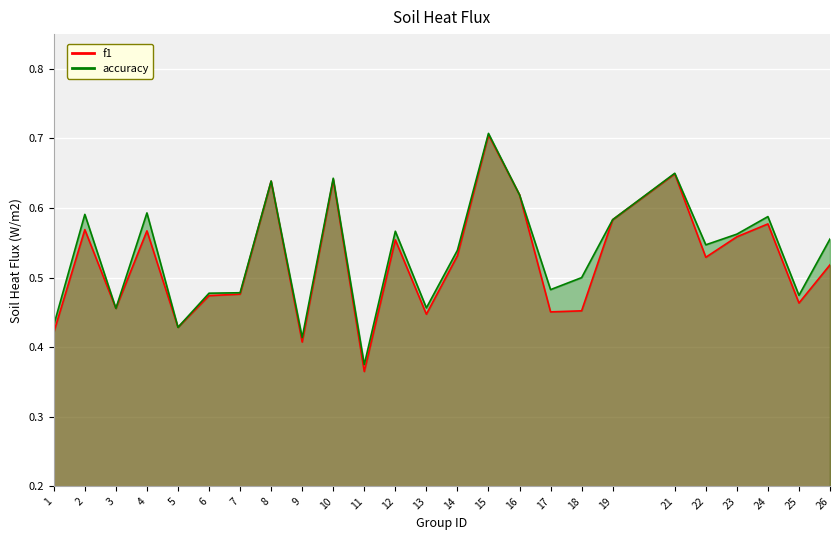

Where is f1 nearest to the value 0?

11